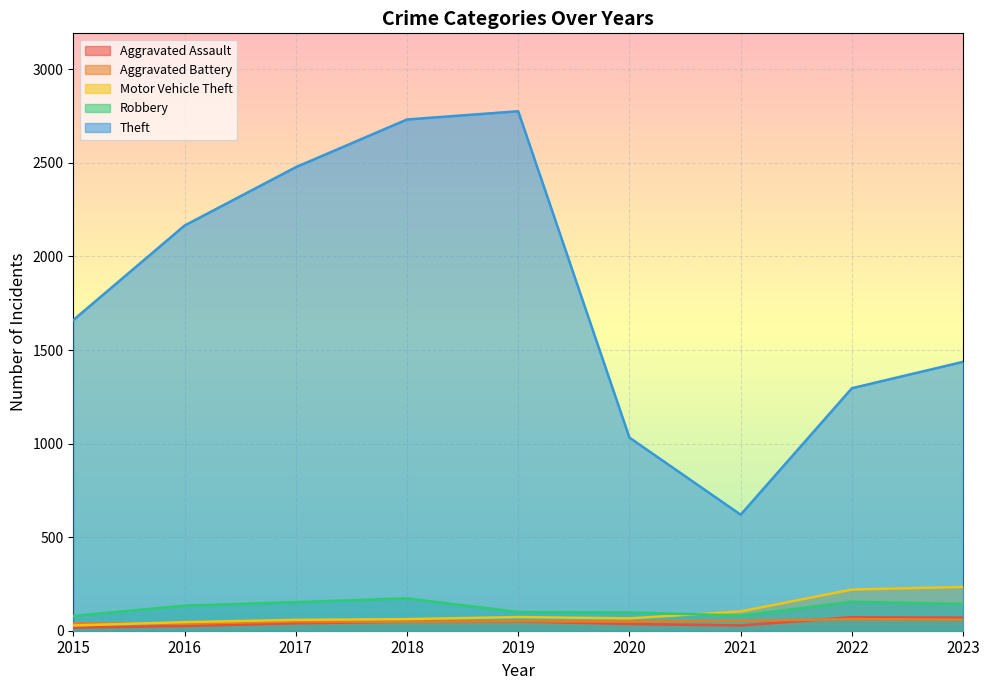

True or false: Theft and Robbery intersect in this chart.

False